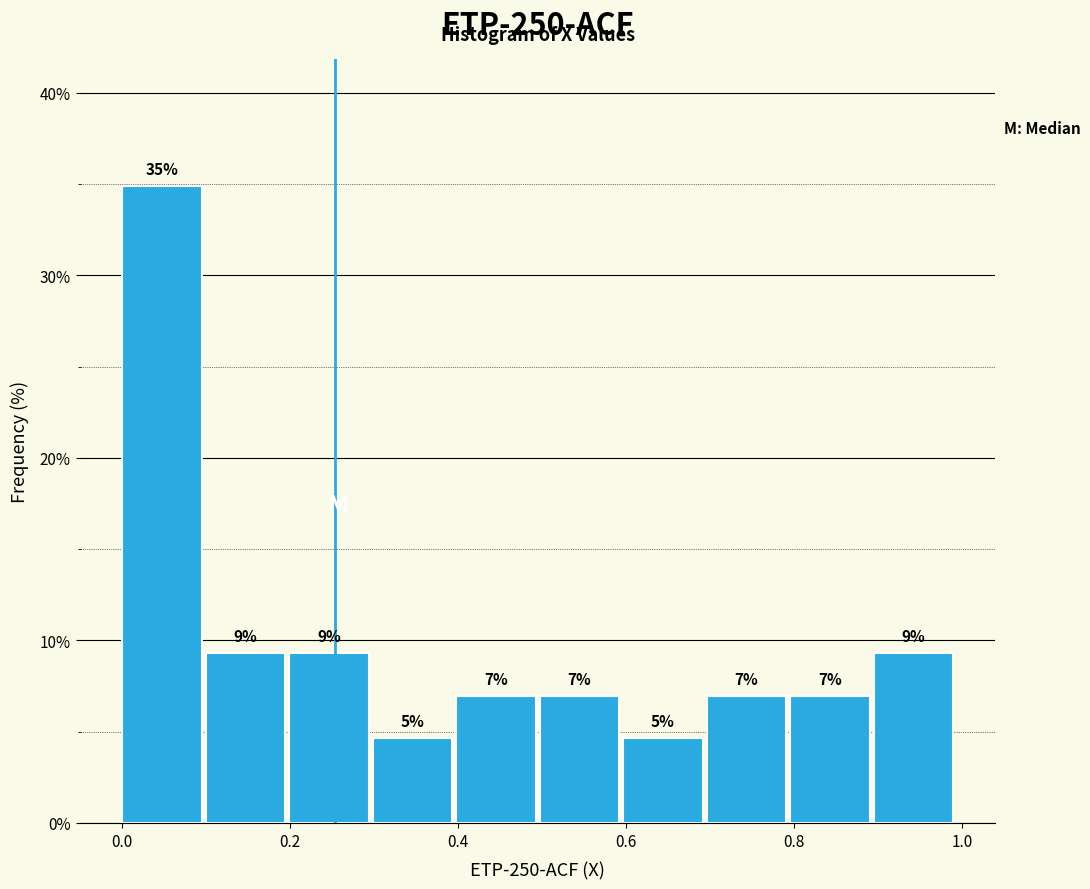

Over which range of the x-axis is the bar tallest?

0.0 to 0.1